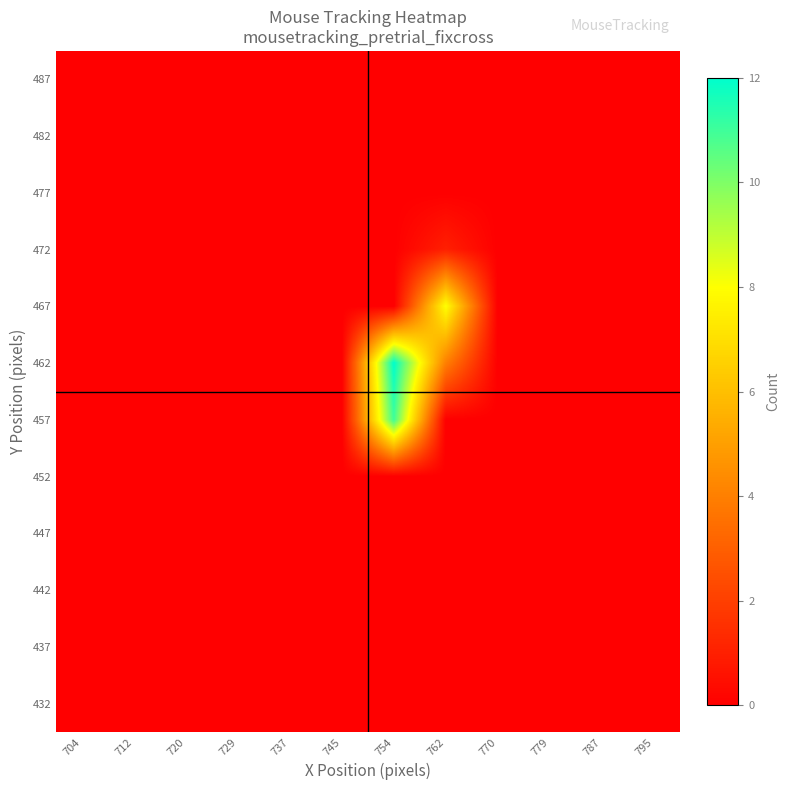

Which has a higher value, 720 or 745?

720